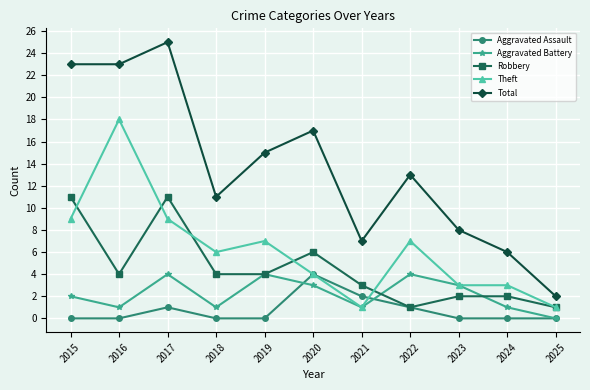

Does the chart display data point markers on the line(s)?

Yes